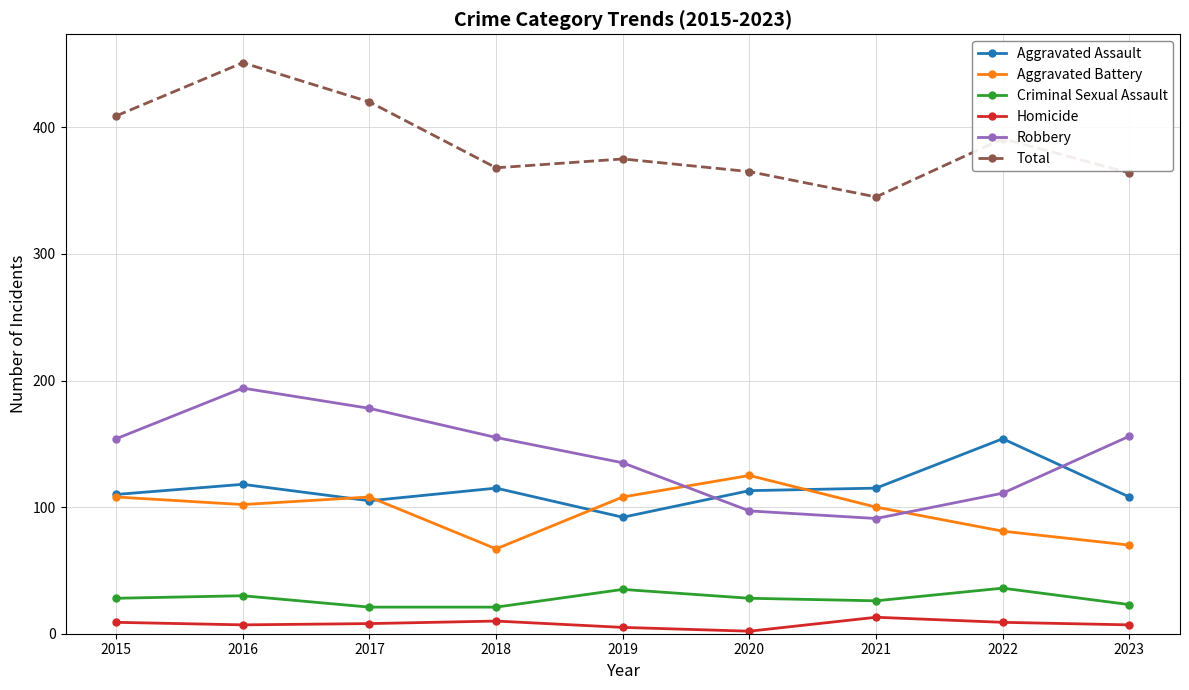

Does the chart display data point markers on the line(s)?

Yes